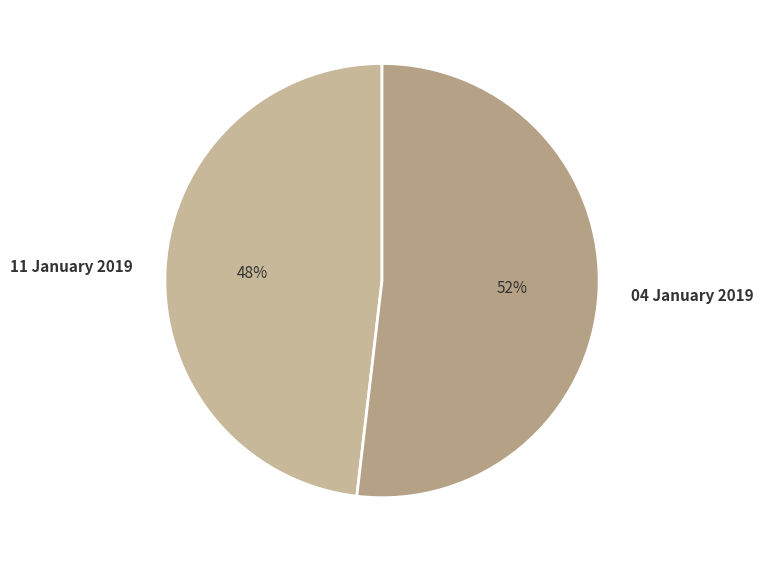

To the nearest percent, what portion does 04 January 2019 represent?

52%